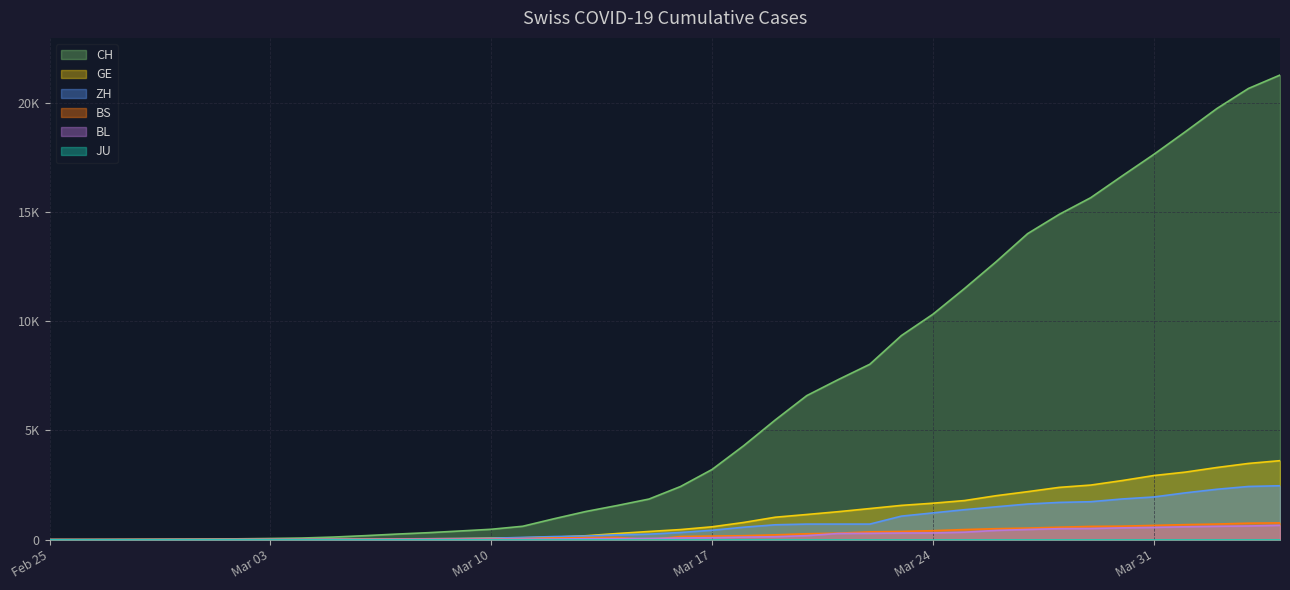

What is the sum of the GE values at 2020-03-24 and 2020-03-28?

4060